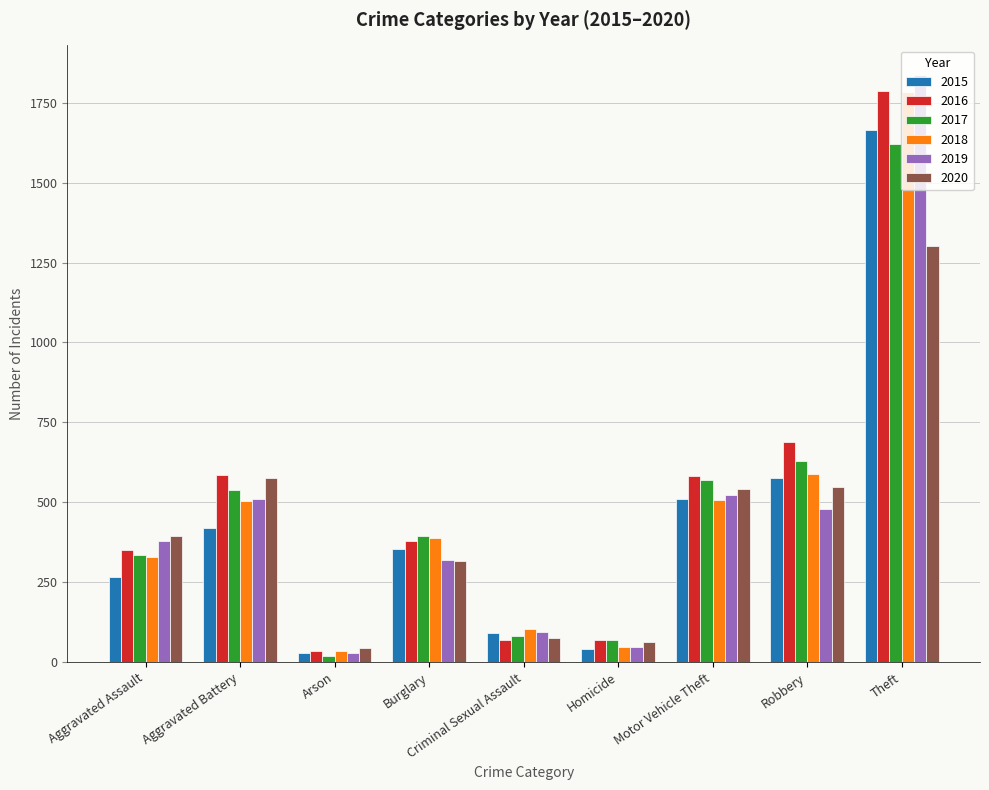

What is the difference between the 2017 values at Aggravated Assault and Robbery?

294